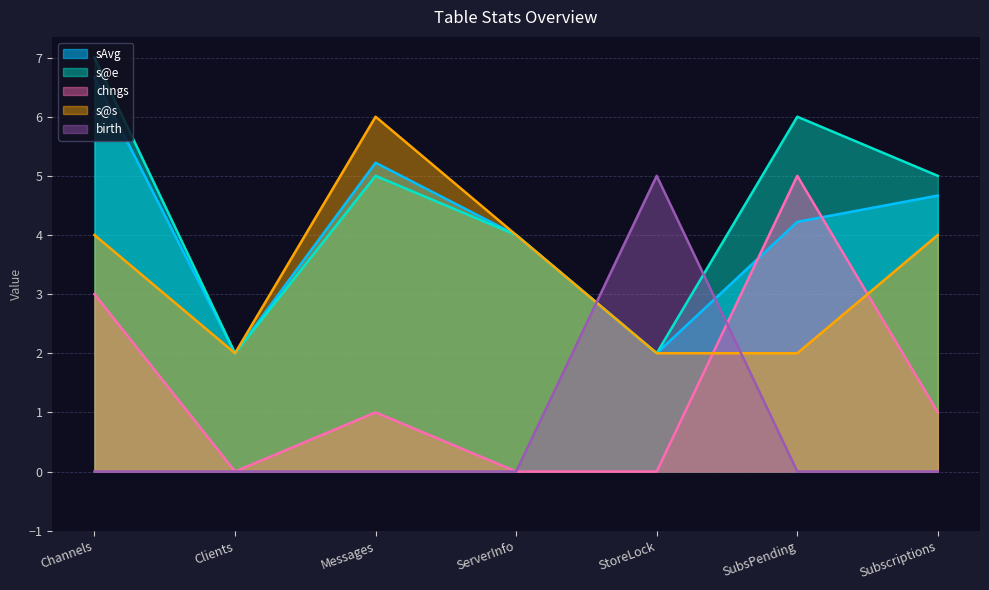

List the series in order of their peak value, highest first.

s@e, sAvg, s@s, chngs, birth